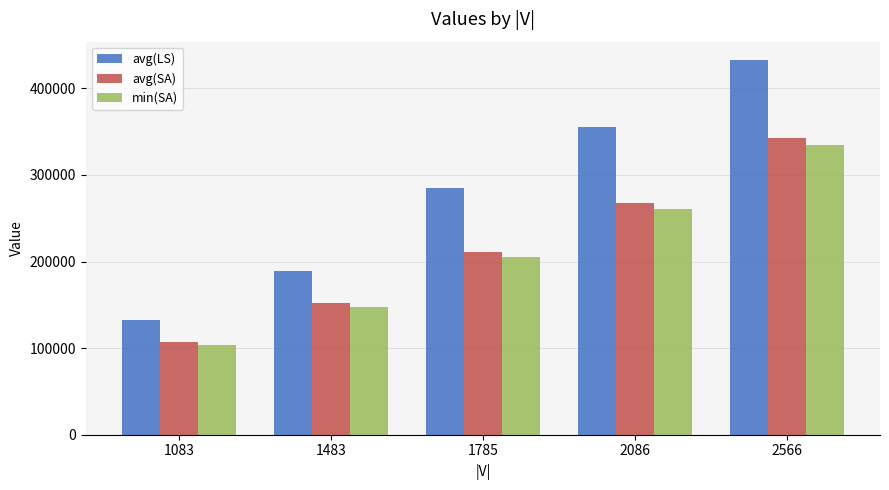

Is the value of min(SA) at 1785 greater than the value of avg(SA) at 1483?

Yes